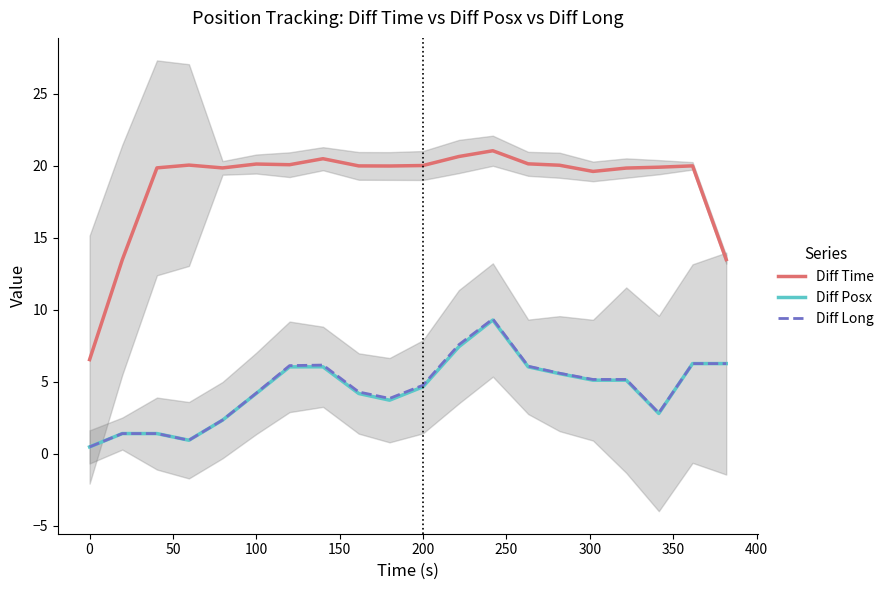

True or false: Diff Time and Diff Posx intersect in this chart.

False